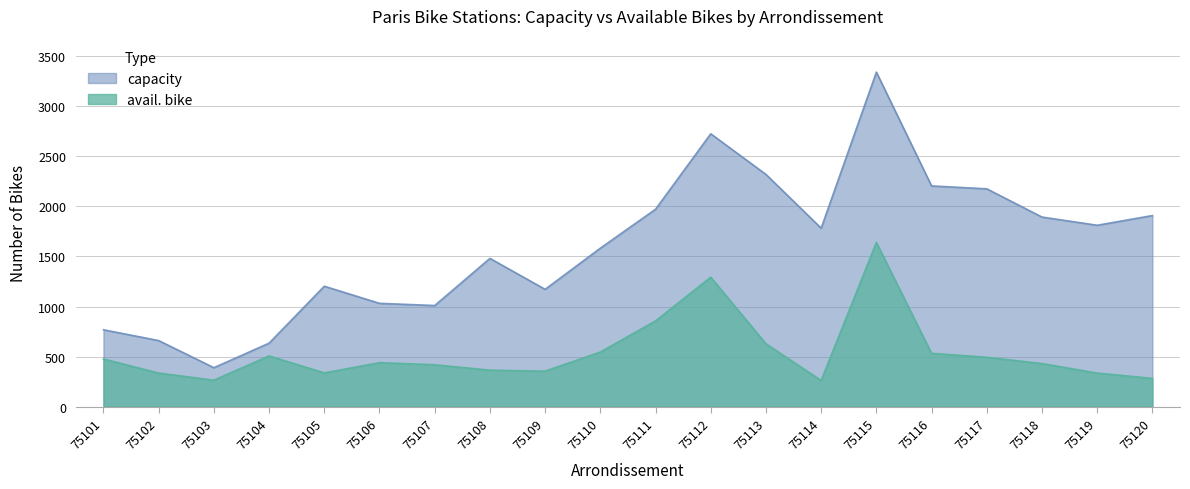

List the labels in order of capacity value, largest first.

75115, 75112, 75113, 75116, 75117, 75111, 75120, 75118, 75119, 75114, 75110, 75108, 75105, 75109, 75106, 75107, 75101, 75102, 75104, 75103